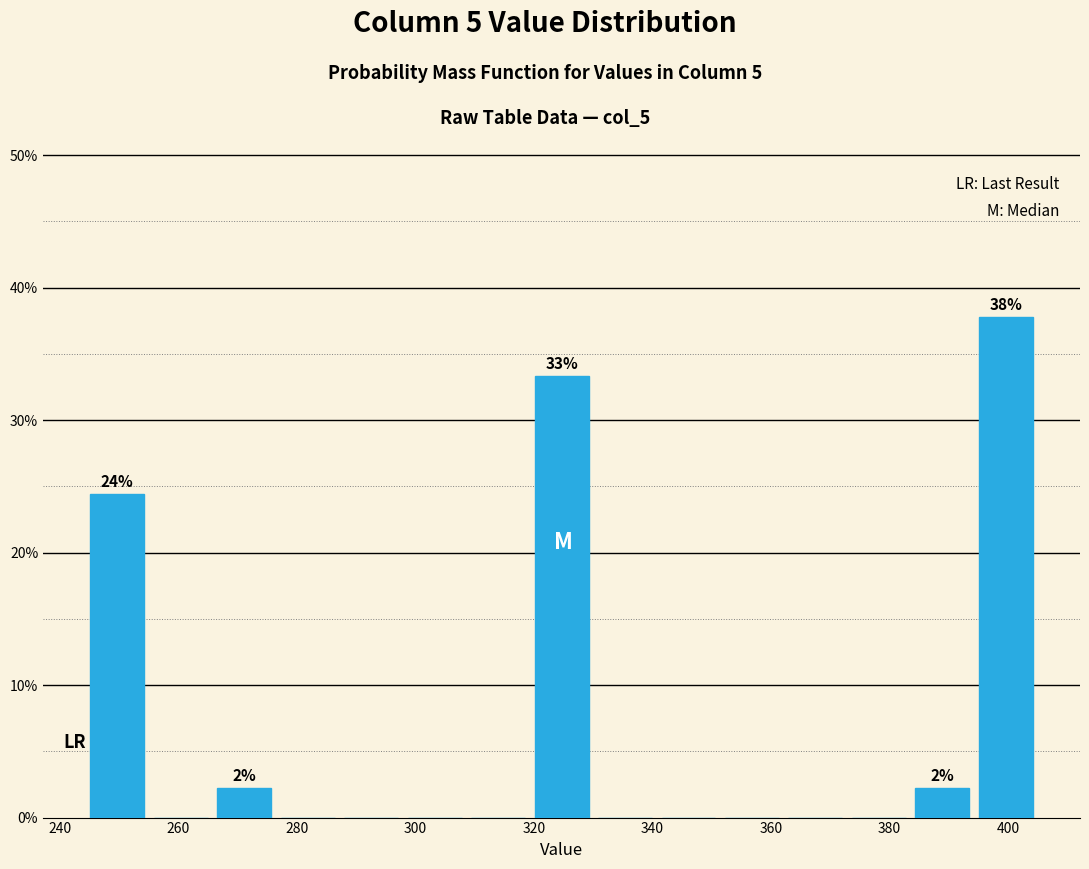

Over which range of the x-axis is the bar tallest?

394 to 406